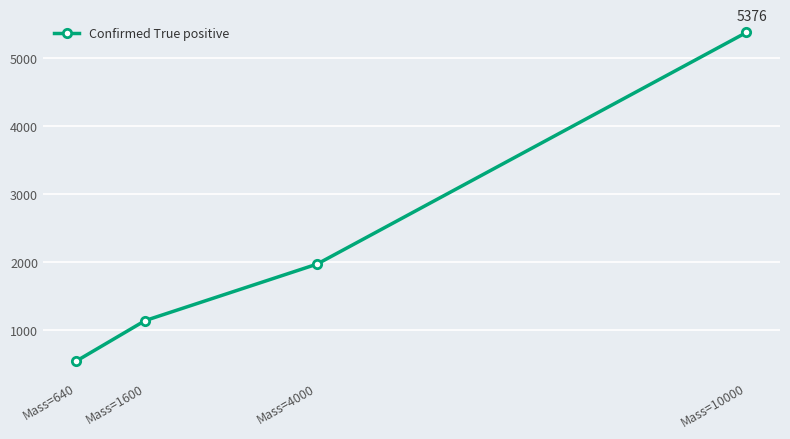

Rank the categories by value from highest to lowest.

Mass=10000, Mass=4000, Mass=1600, Mass=640